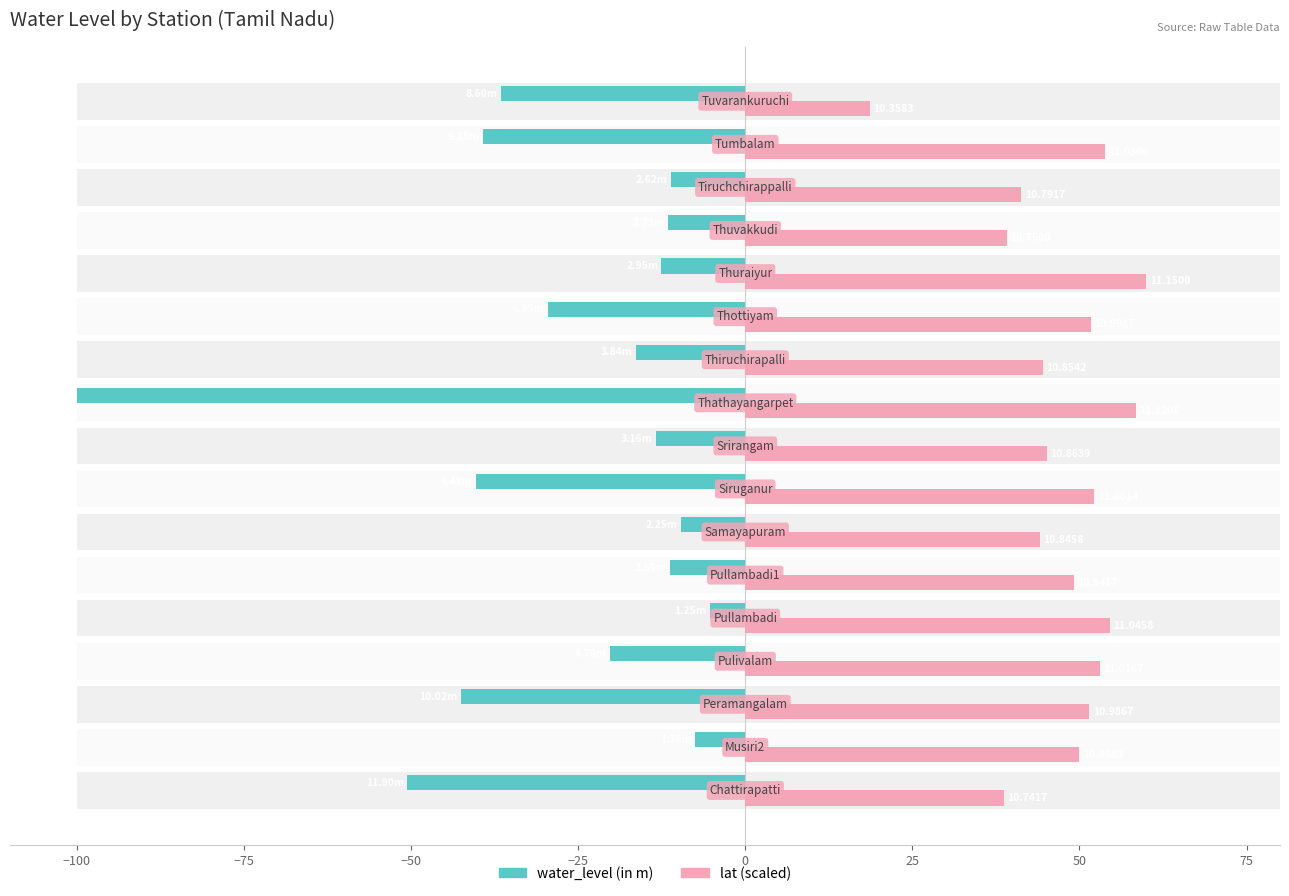

What is the minimum value shown in the chart?

-100.0